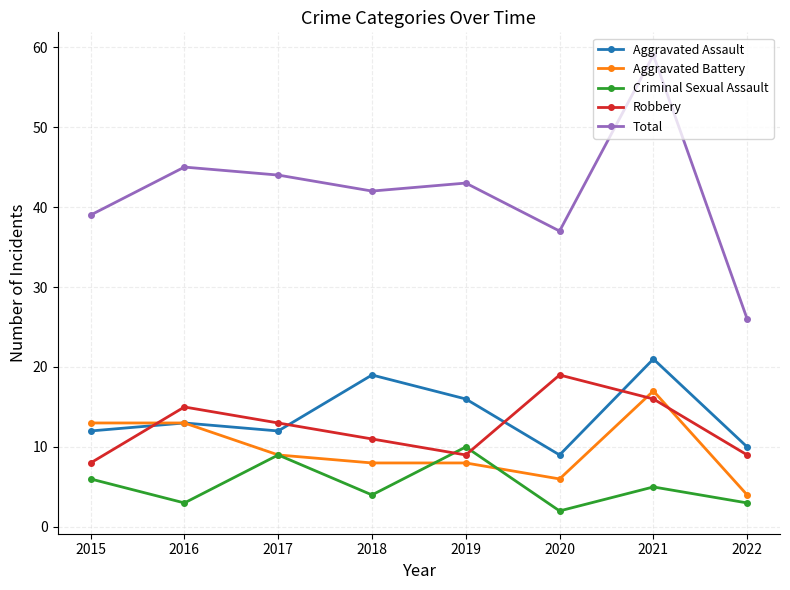

Which series has the largest range (max minus min)?

Total